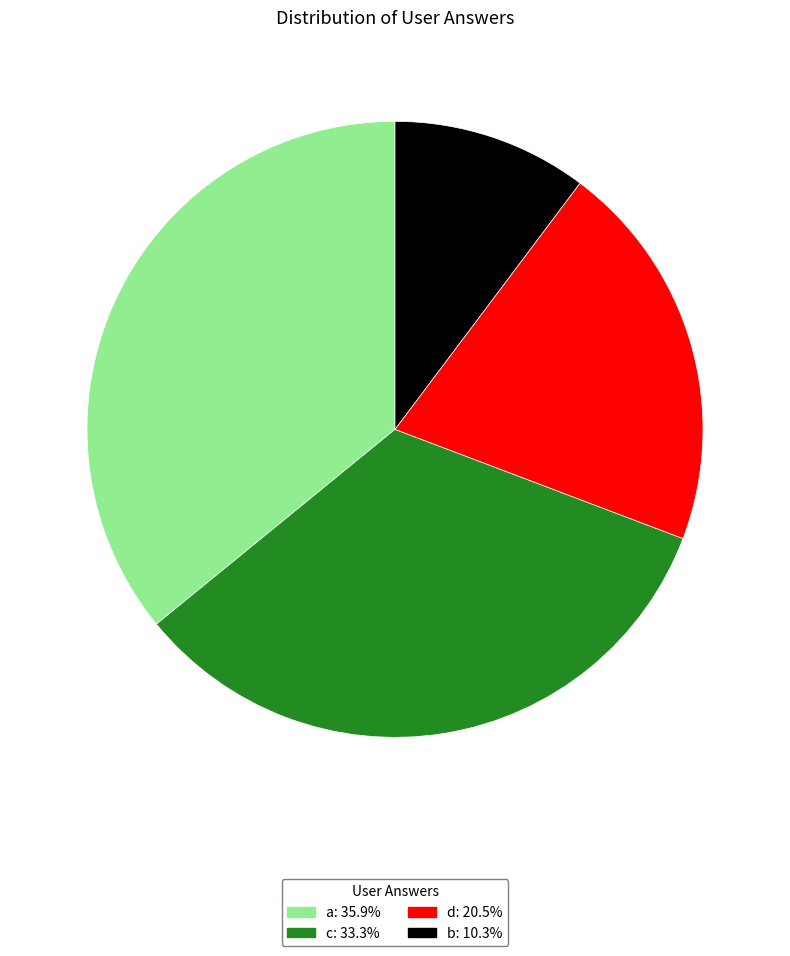

Do c: 33.3% and b: 10.3% together represent more than half of the pie?

No